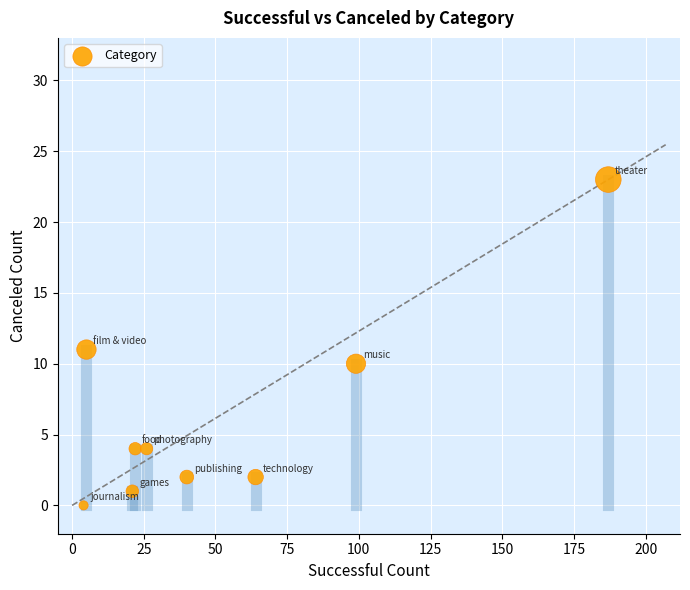

What is the range of Y values (max minus min)?

23